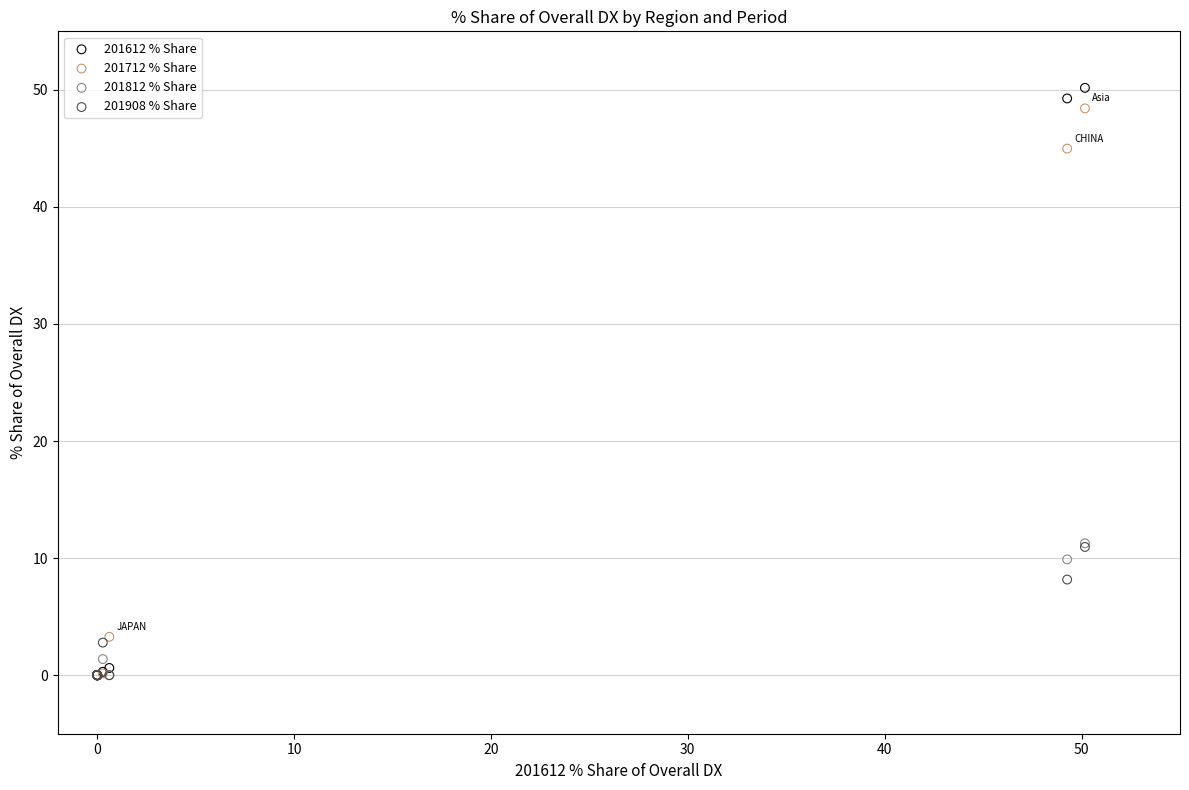

What are all the series names shown in the legend?

201612 % Share, 201712 % Share, 201812 % Share, 201908 % Share